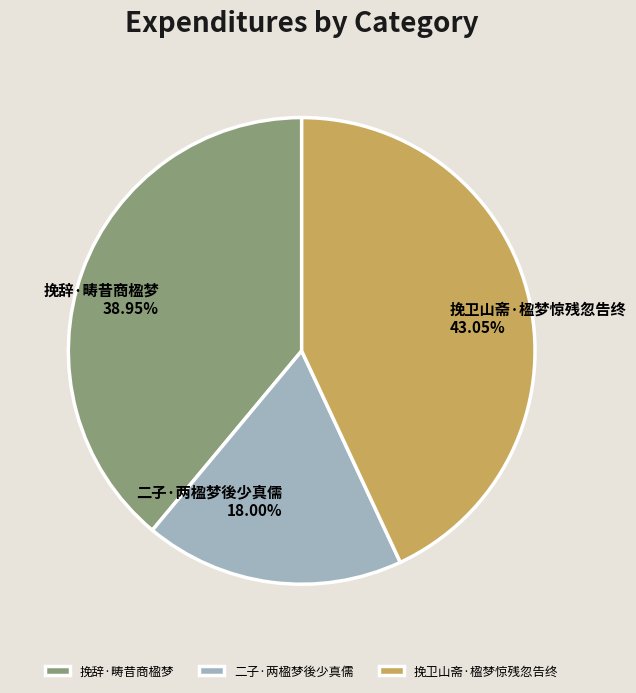

Combined, do 二子·两楹梦後少真儒 and 挽卫山斋·楹梦惊残忽告终 account for over 50%?

Yes